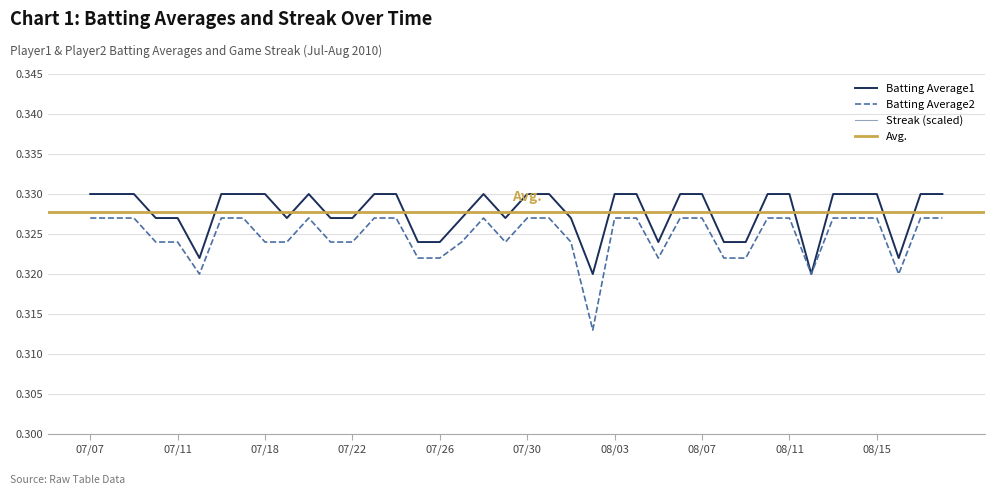

In Streak, how many points are lower than both neighbors (excluding endpoints)?

5